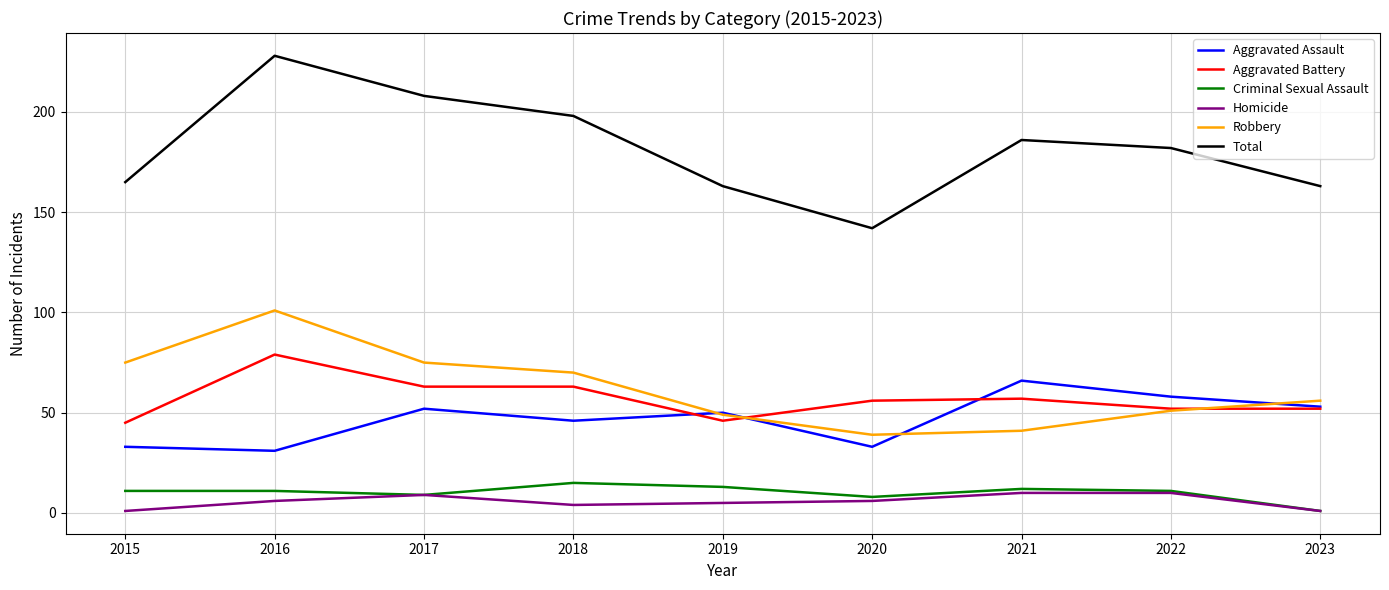

At which category is the sum across all series the highest?

2016